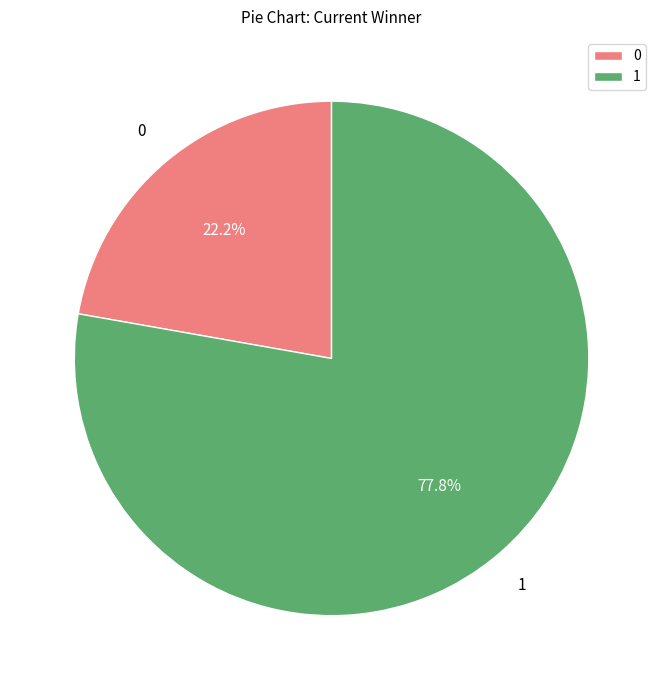

How many slices are in this pie chart?

2